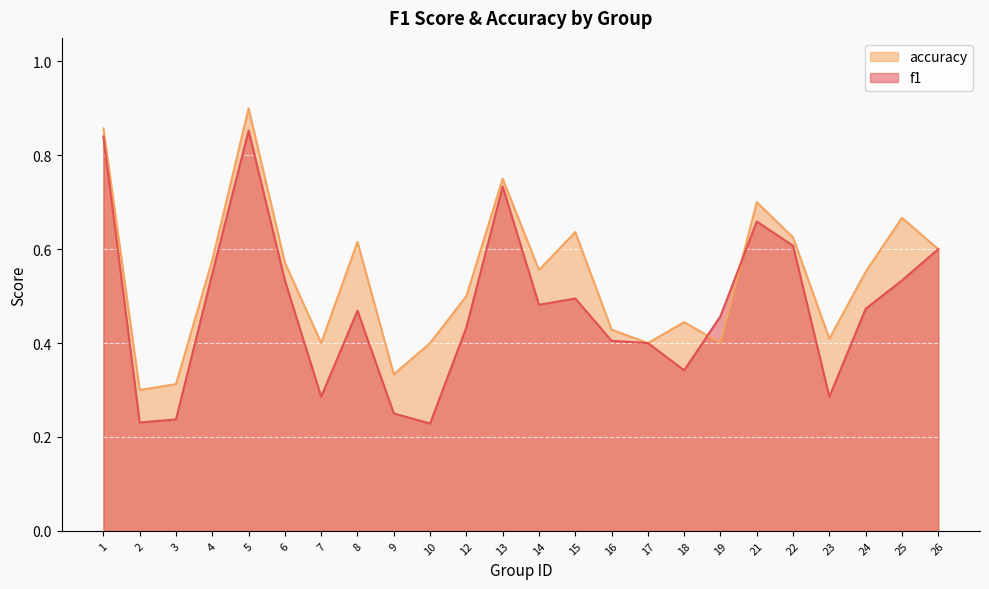

Reading left to right, what are all the values shown in this chart?

f1: 0.8	0.2	0.2	0.5	0.9	0.5	0.3	0.5	0.2	0.2	0.4	0.7	0.5	0.5	0.4	0.4	0.3	0.5	0.7	0.6	0.3	0.5	0.5	0.6
accuracy: 0.9	0.3	0.3	0.6	0.9	0.6	0.4	0.6	0.3	0.4	0.5	0.8	0.6	0.6	0.4	0.4	0.4	0.4	0.7	0.6	0.4	0.6	0.7	0.6